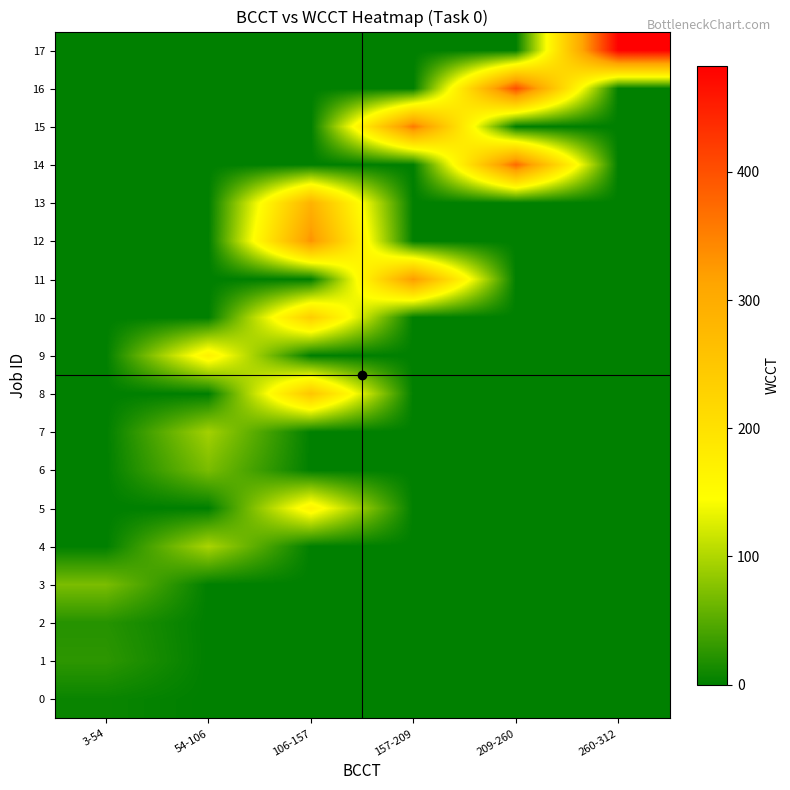

Reading left to right, list all the values displayed in this chart.

0: 3-54=6	54-106=0	106-157=0	157-209=0	209-260=0	260-312=0
1: 3-54=26	54-106=0	106-157=0	157-209=0	209-260=0	260-312=0
2: 3-54=22	54-106=0	106-157=0	157-209=0	209-260=0	260-312=0
3: 3-54=70	54-106=0	106-157=0	157-209=0	209-260=0	260-312=0
4: 3-54=0	54-106=97	106-157=0	157-209=0	209-260=0	260-312=0
5: 3-54=0	54-106=0	106-157=168	157-209=0	209-260=0	260-312=0
6: 3-54=0	54-106=70	106-157=0	157-209=0	209-260=0	260-312=0
7: 3-54=0	54-106=93	106-157=0	157-209=0	209-260=0	260-312=0
8: 3-54=0	54-106=0	106-157=251	157-209=0	209-260=0	260-312=0
9: 3-54=0	54-106=170	106-157=0	157-209=0	209-260=0	260-312=0
10: 3-54=0	54-106=0	106-157=235	157-209=0	209-260=0	260-312=0
11: 3-54=0	54-106=0	106-157=0	157-209=326	209-260=0	260-312=0
12: 3-54=0	54-106=0	106-157=333	157-209=0	209-260=0	260-312=0
13: 3-54=0	54-106=0	106-157=288	157-209=0	209-260=0	260-312=0
14: 3-54=0	54-106=0	106-157=0	157-209=0	209-260=374	260-312=0
15: 3-54=0	54-106=0	106-157=0	157-209=358	209-260=0	260-312=0
16: 3-54=0	54-106=0	106-157=0	157-209=0	209-260=402	260-312=0
17: 3-54=0	54-106=0	106-157=0	157-209=0	209-260=0	260-312=483